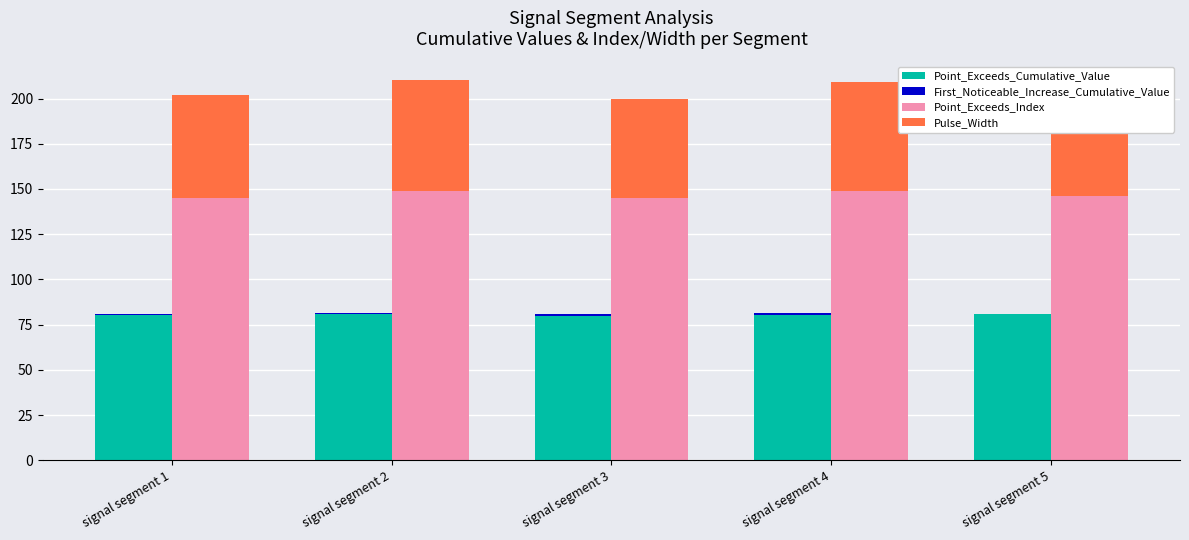

Is it true that First_Noticeable_Increase_Cumulative_Value equals 1.2 at signal segment 1?

False